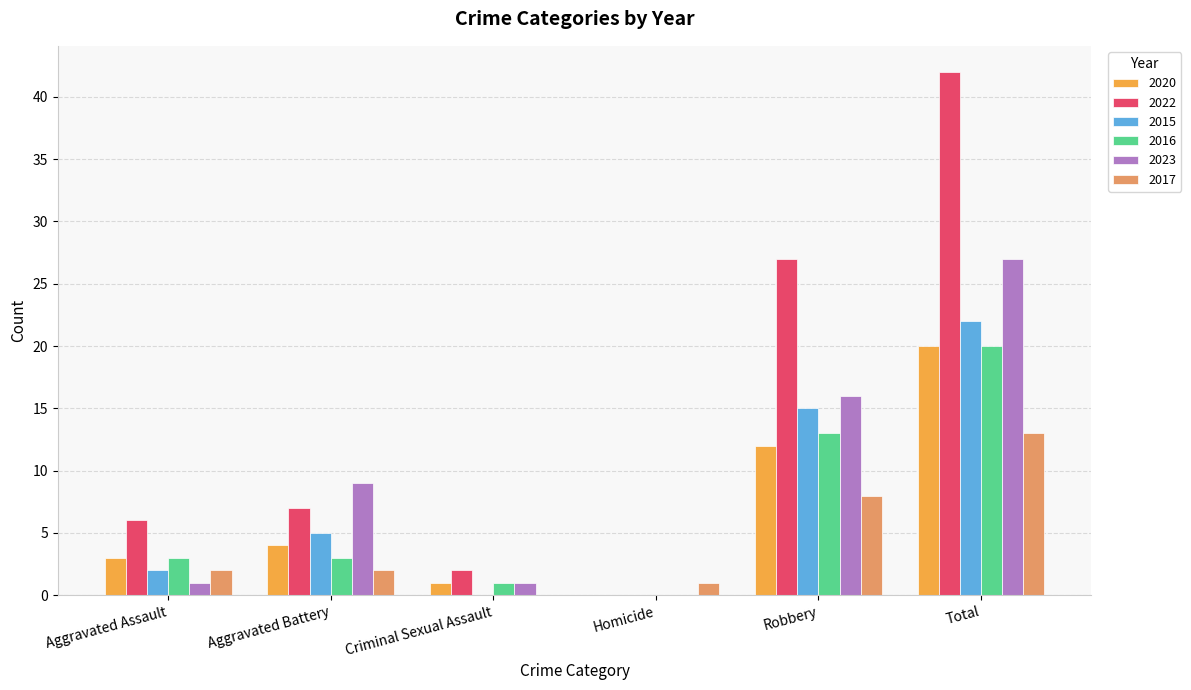

Are the bars horizontal?

No